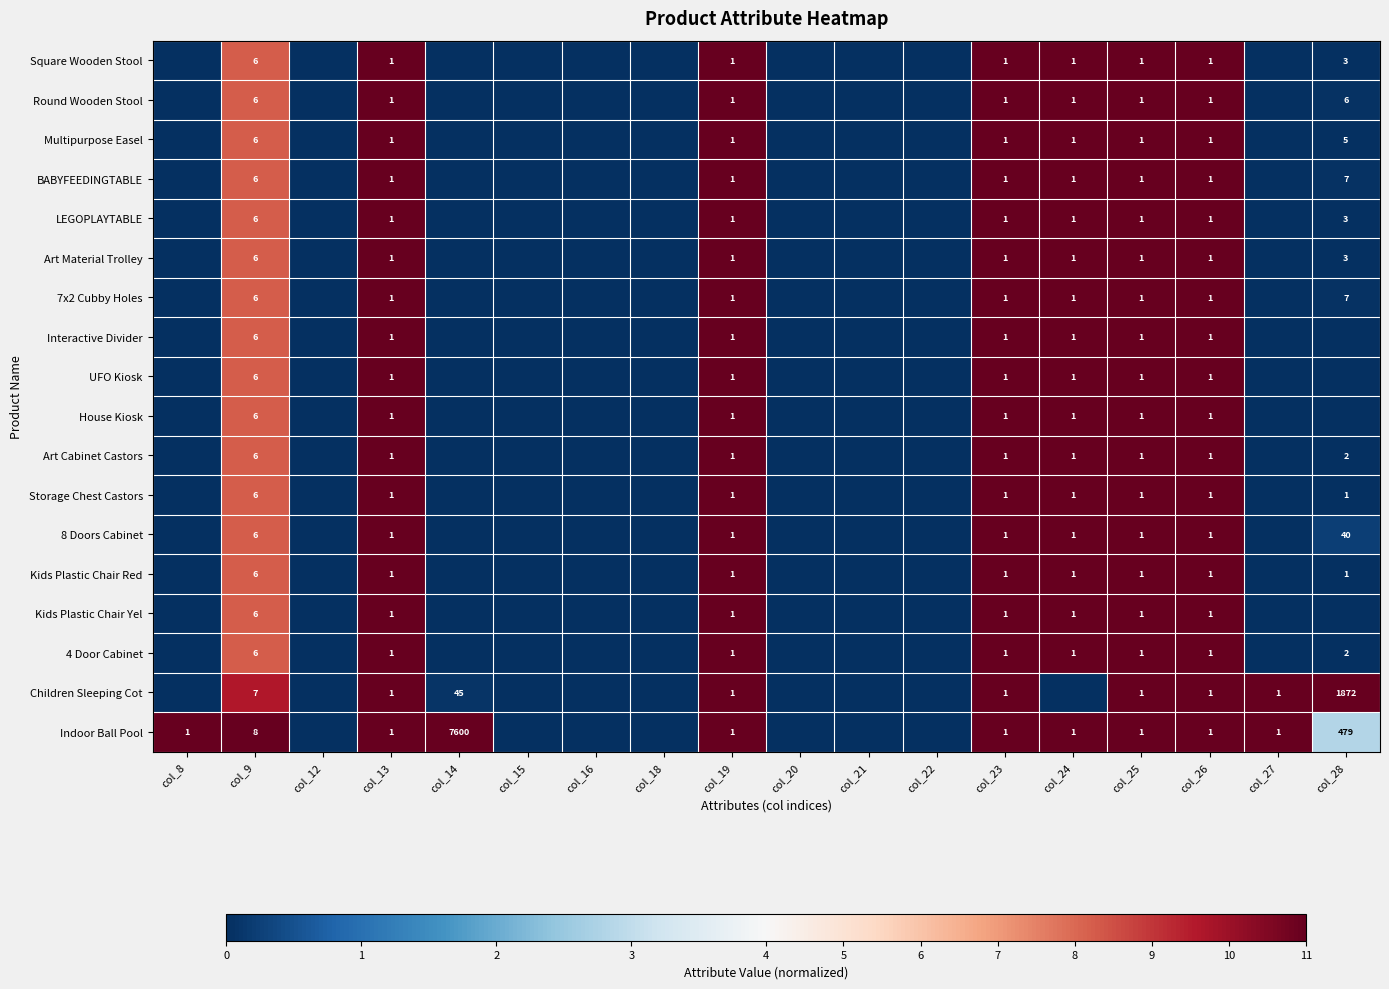

True or false: Storage Chest Castors has a value of 0 at col_19.

False